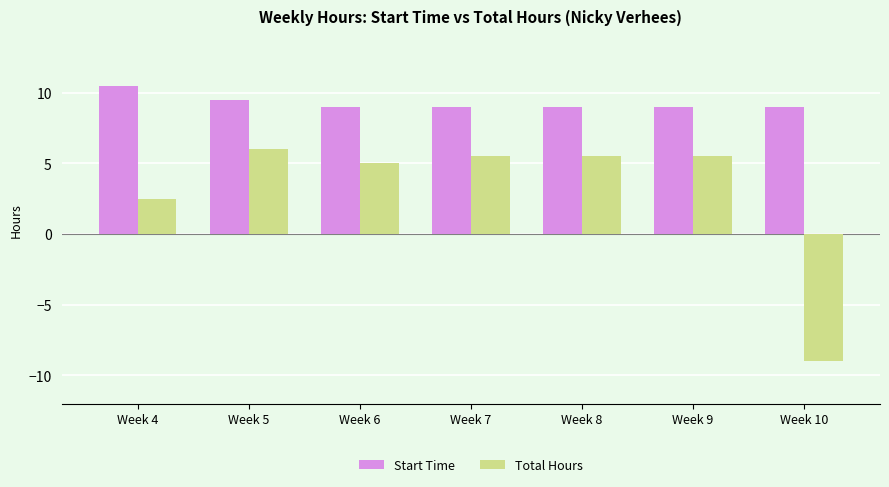

What is the value of the Start Time bar at the 7th from the left?

9.0